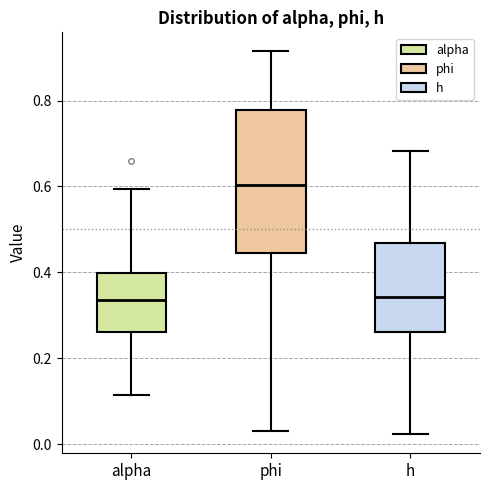

Reading left to right, read every box against the y-axis: the position of its median line, the range the box covers, and the ends of its whiskers. The values are not printed on the chart, so give them approximately, as read against the axis.

alpha: median 0.34, box 0.26 to 0.40, whiskers 0.12 to 0.60
phi: median 0.60, box 0.44 to 0.78, whiskers 0.04 to 0.92
h: median 0.34, box 0.26 to 0.46, whiskers 0.02 to 0.68